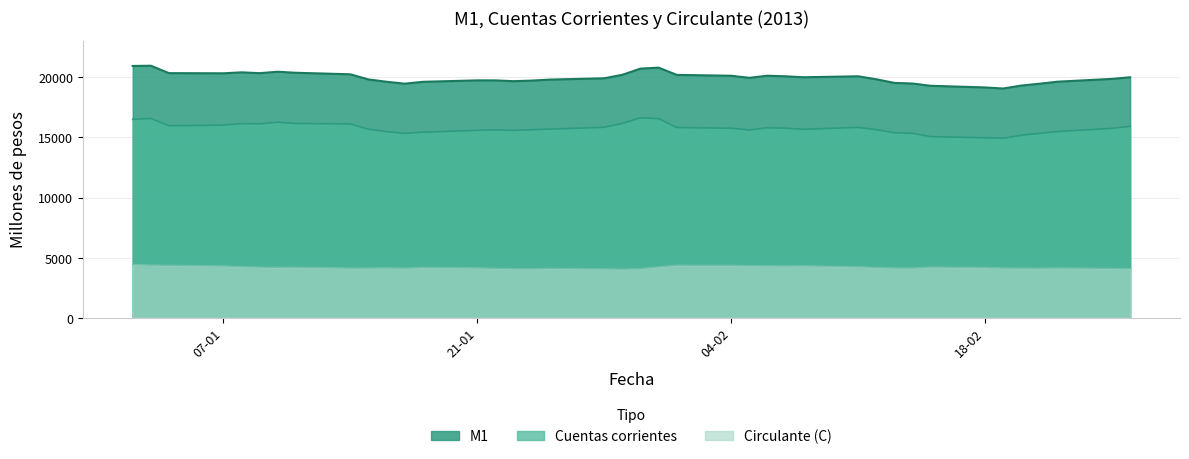

What is the minimum value shown in the chart?

4042